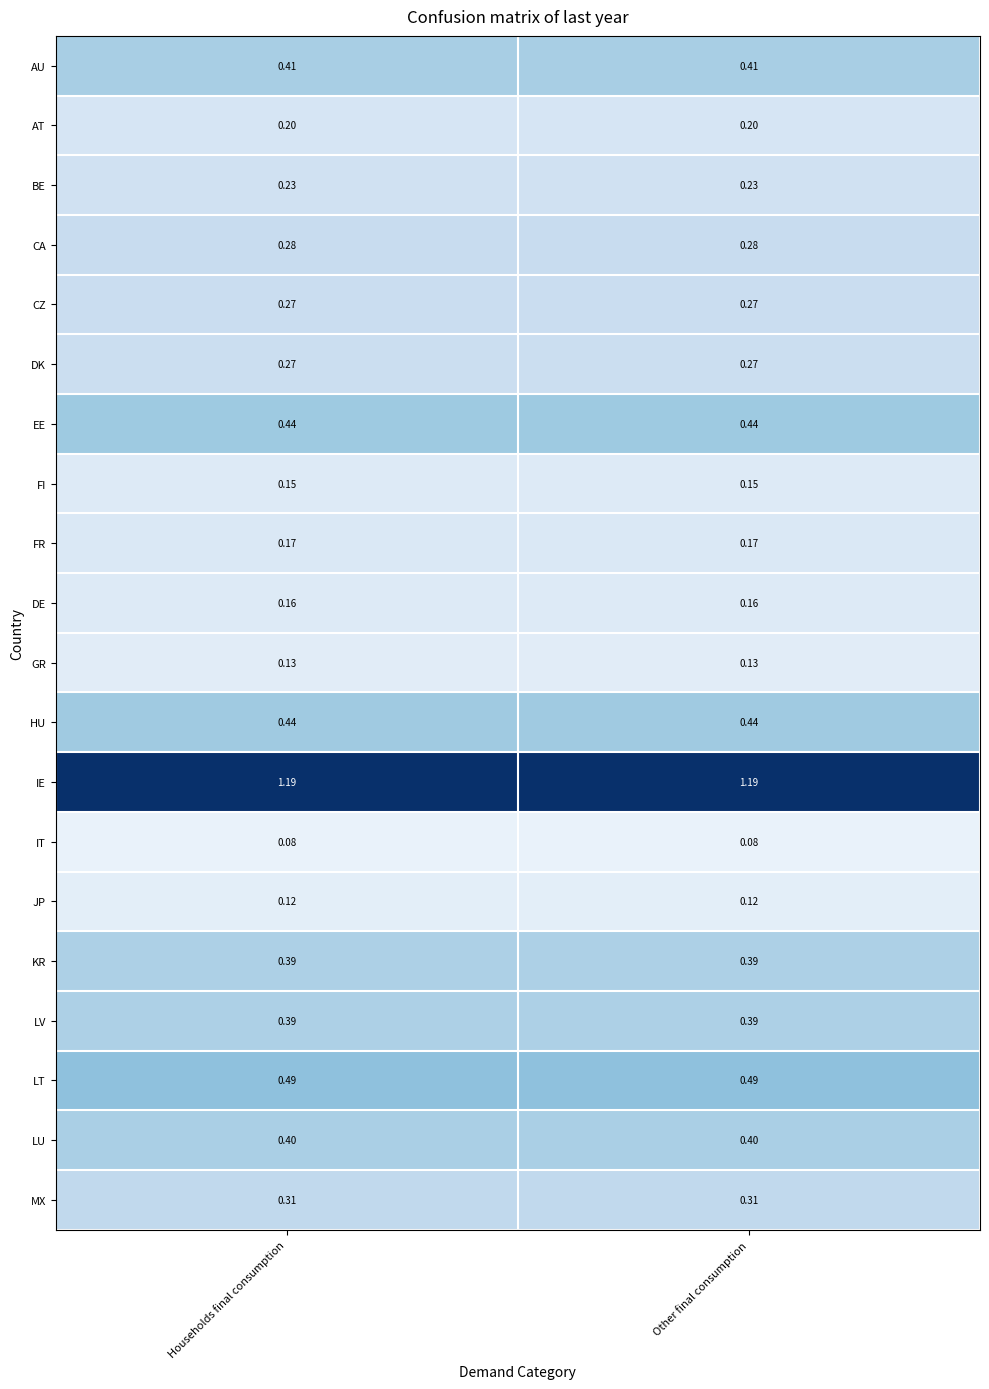

What is the difference between the highest and lowest values at Households final consumption?

1.1